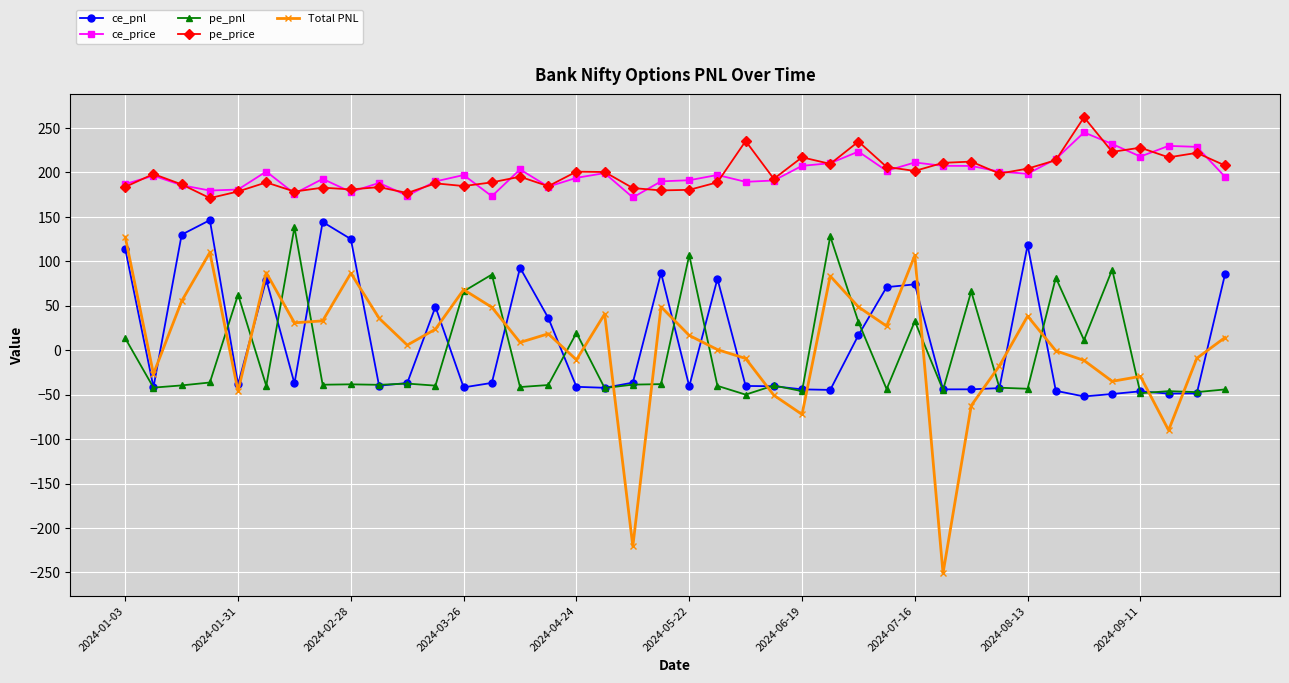

How many distinct data groups are displayed?

5